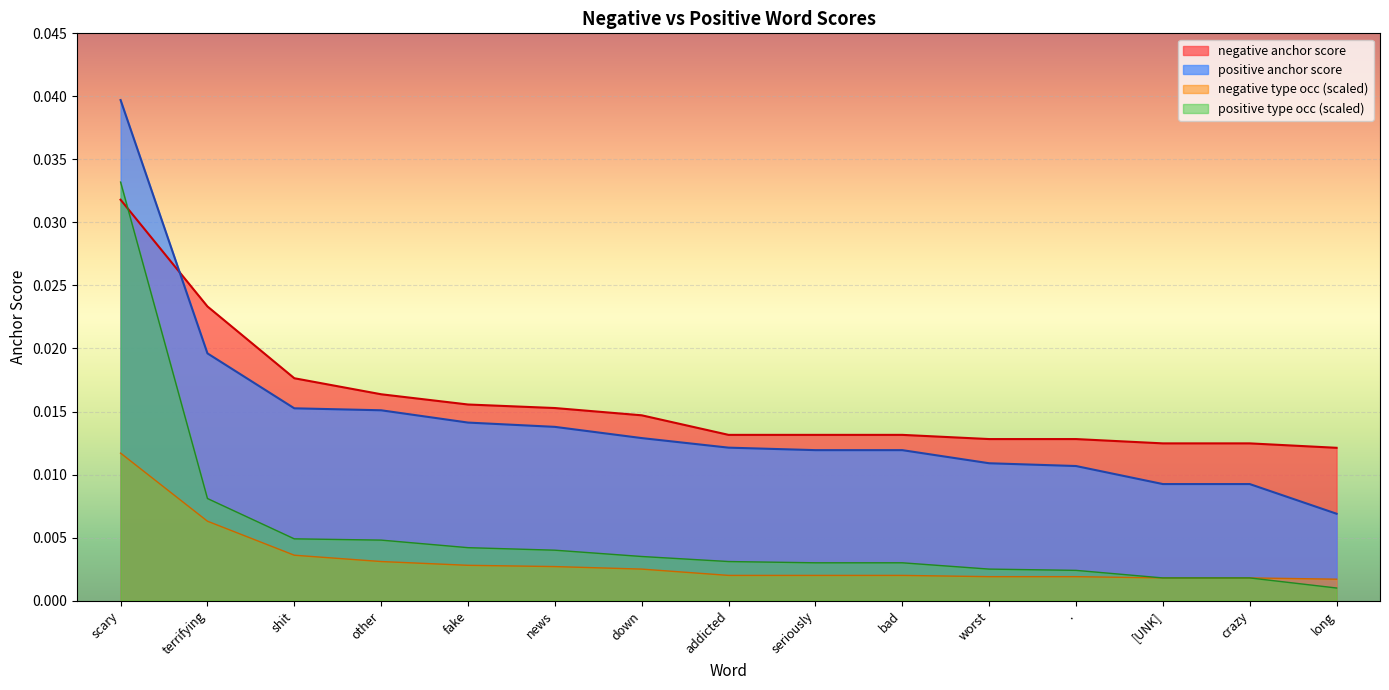

How many lines are shown in the chart?

4